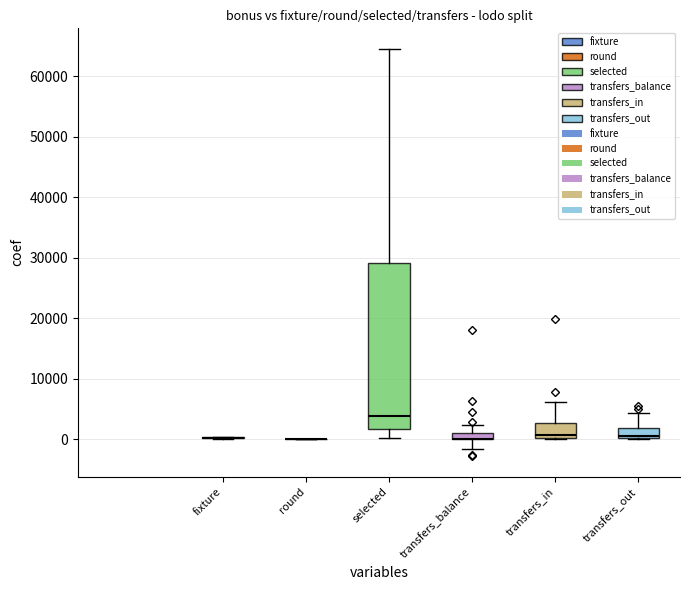

Is the value of selected at 0 greater than the value of transfers_balance at 0?

Yes